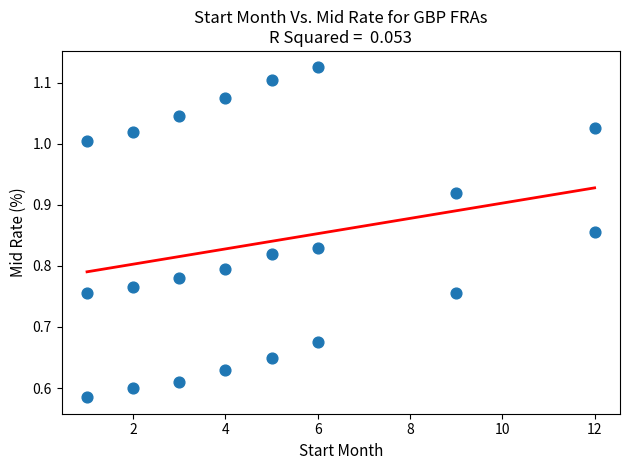

What is the range of Y values (max minus min)?

0.5